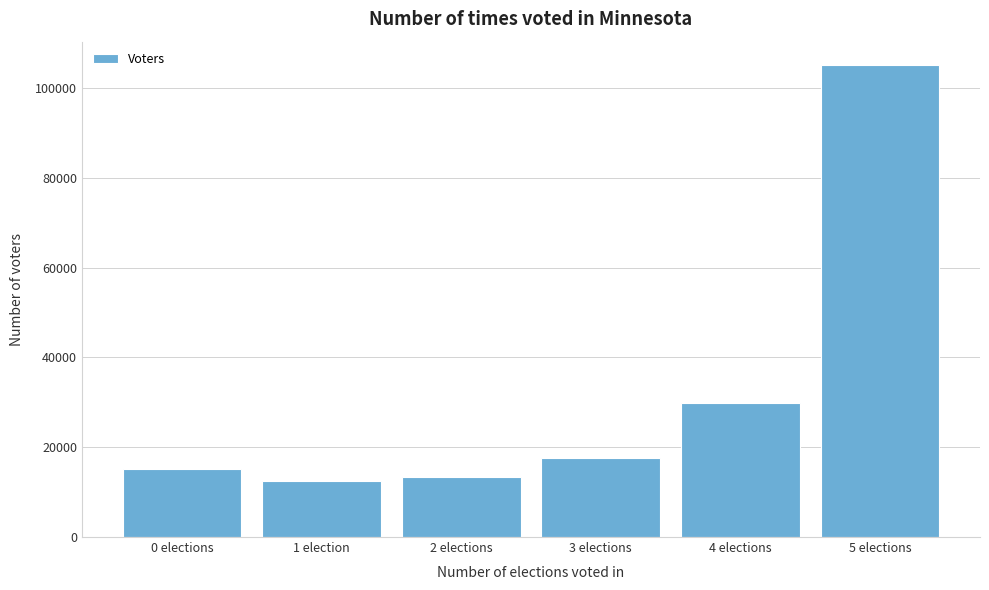

Reading right to left, extract all data points from this chart.

105080	29745	17511	13366	12467	15244